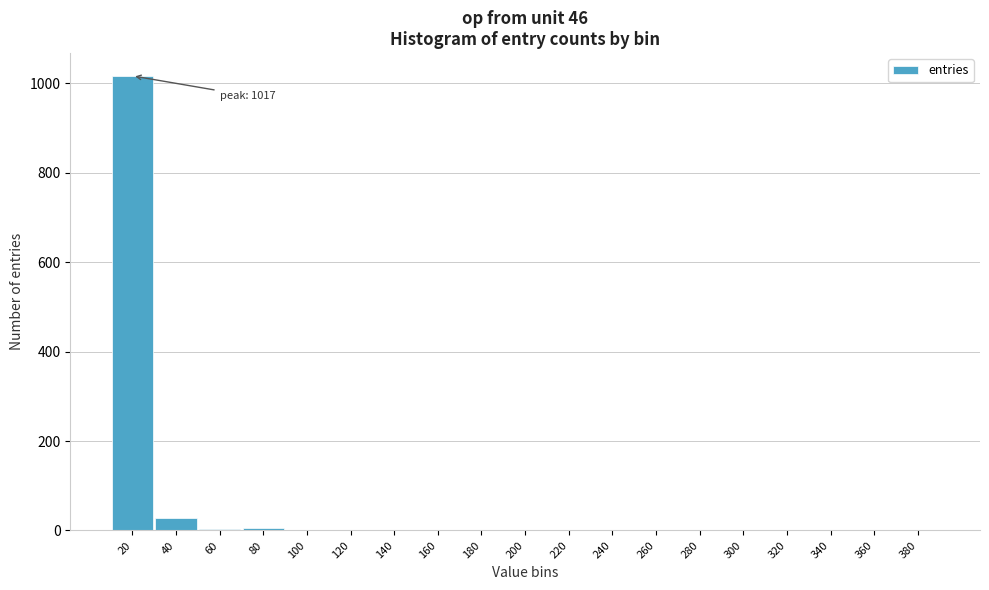

Where is the data nearest to the value 508?

40